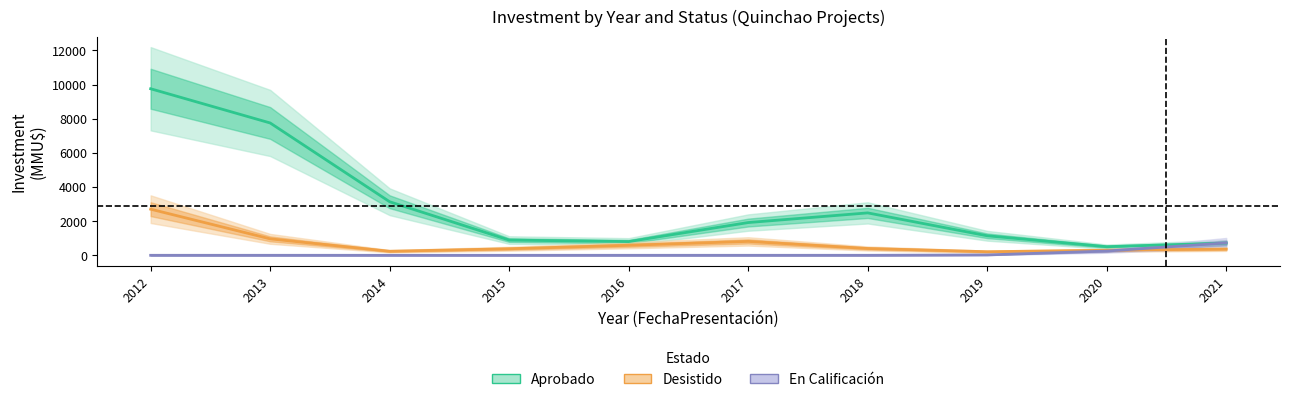

How many times do En Calificación and Aprobado cross each other?

1